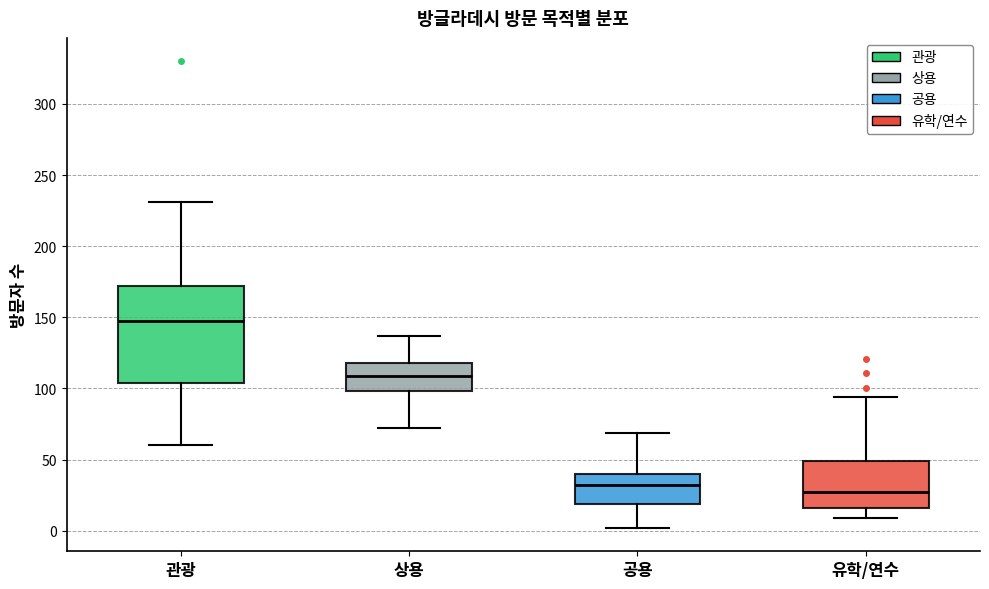

Which box is the tallest, from its lower edge to its upper edge?

관광